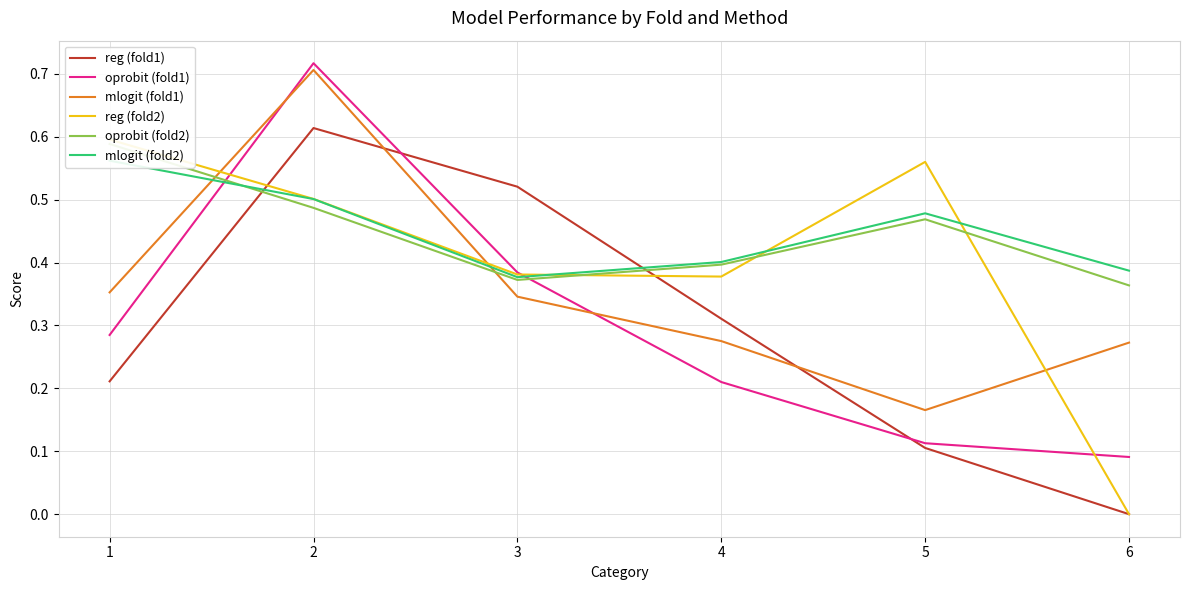

Count the number of categories in the chart.

6